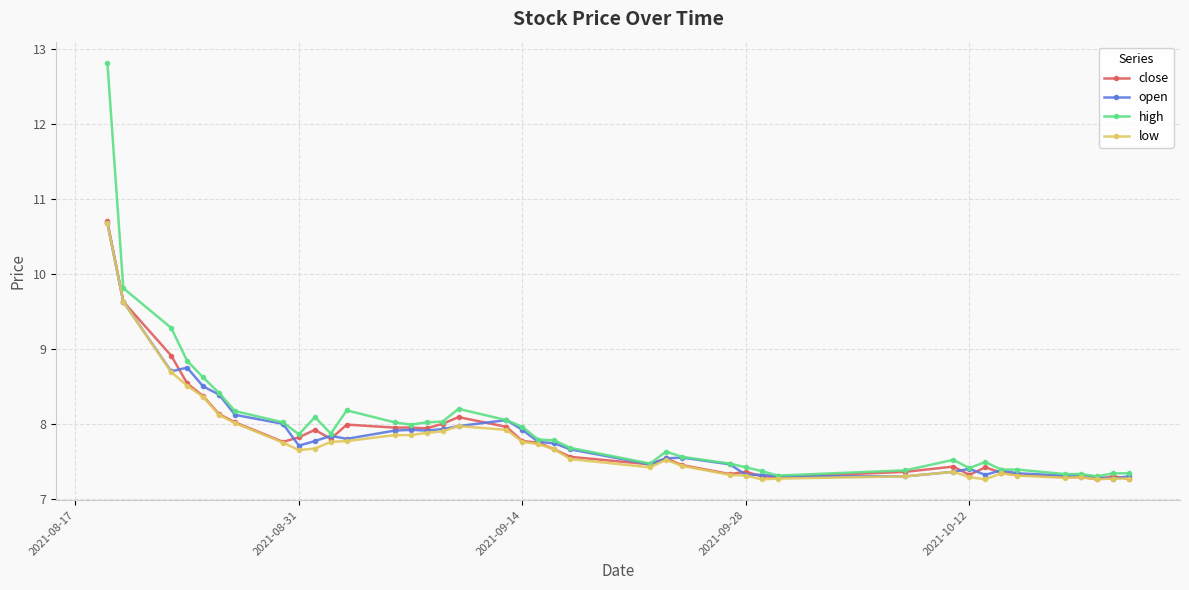

What is the value of the low point at the 17th from the left?

8.0